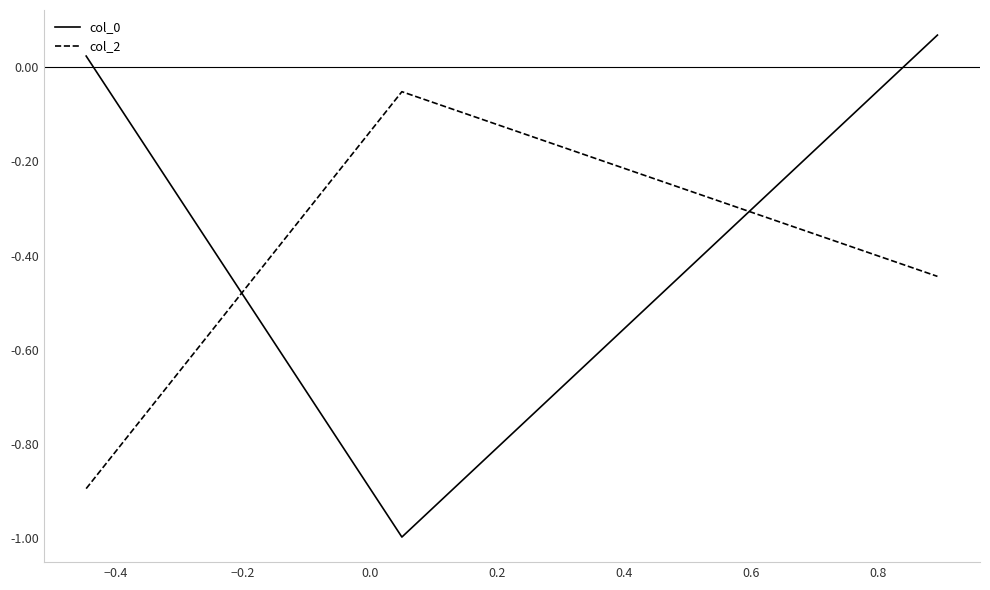

What is the sum of all col_0 values?

-0.9